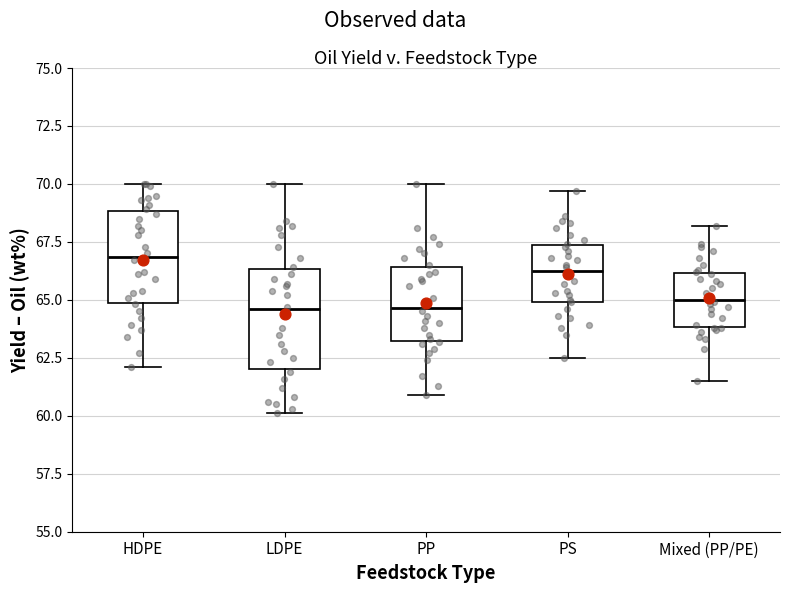

Reading left to right, transcribe this box plot: for each box, give where its median line is, the range the box spans, and where its two whiskers end, as read against the y-axis. The values are not printed on the chart, so give them approximately, as read against the axis.

HDPE: median 67.0, box 65.0 to 69.0, whiskers 62.0 to 70.0
LDPE: median 64.5, box 62.0 to 66.5, whiskers 60.0 to 70.0
PP: median 64.5, box 63.0 to 66.5, whiskers 61.0 to 70.0
PS: median 66.5, box 65.0 to 67.5, whiskers 62.5 to 69.5
Mixed (PP/PE): median 65.0, box 64.0 to 66.0, whiskers 61.5 to 68.0